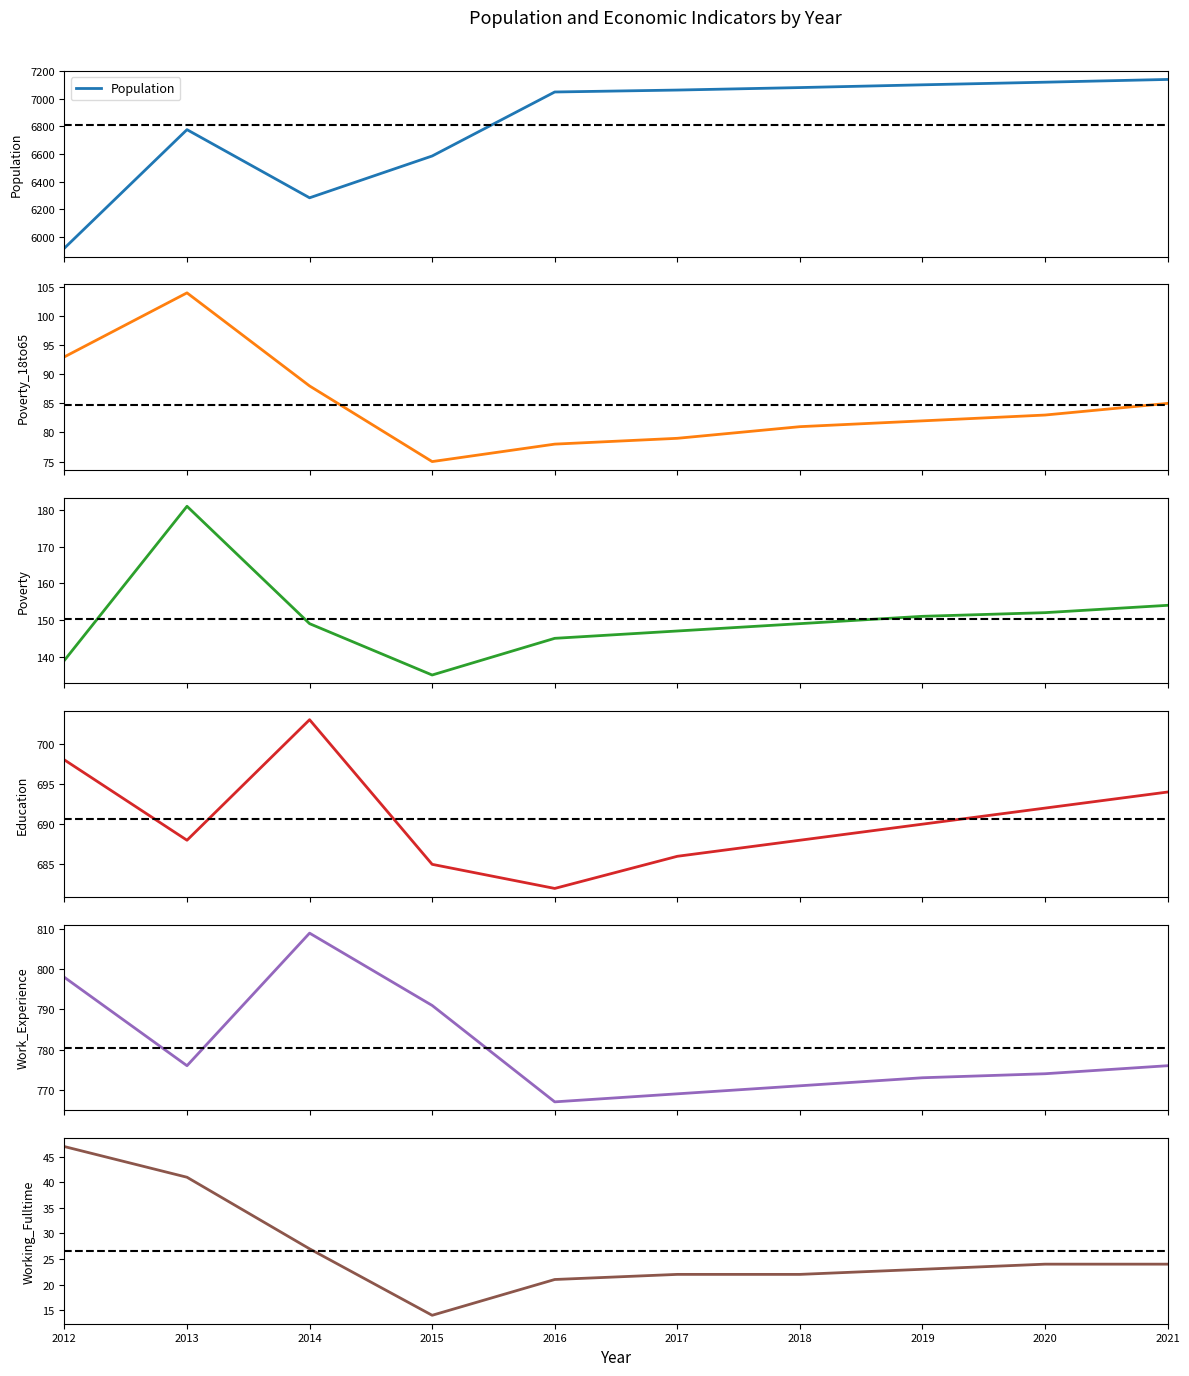

What is the value of the Poverty_18to65 point at the 9th from the left?

83